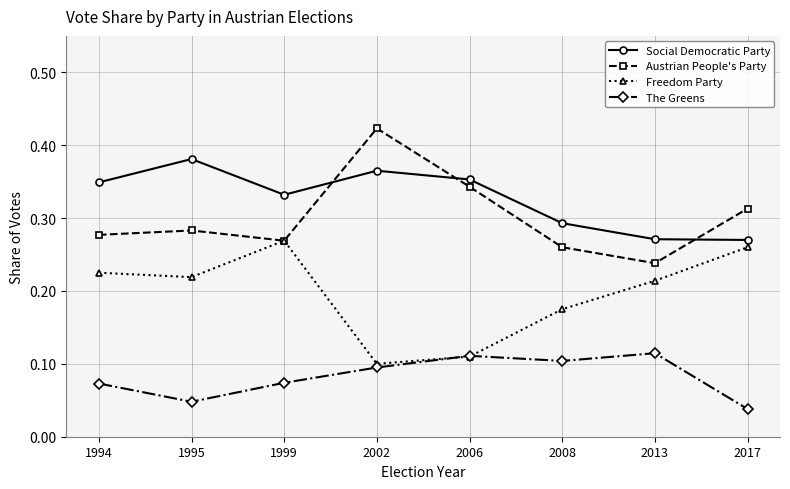

Count the Freedom Party values in the range 0 to 1.

8